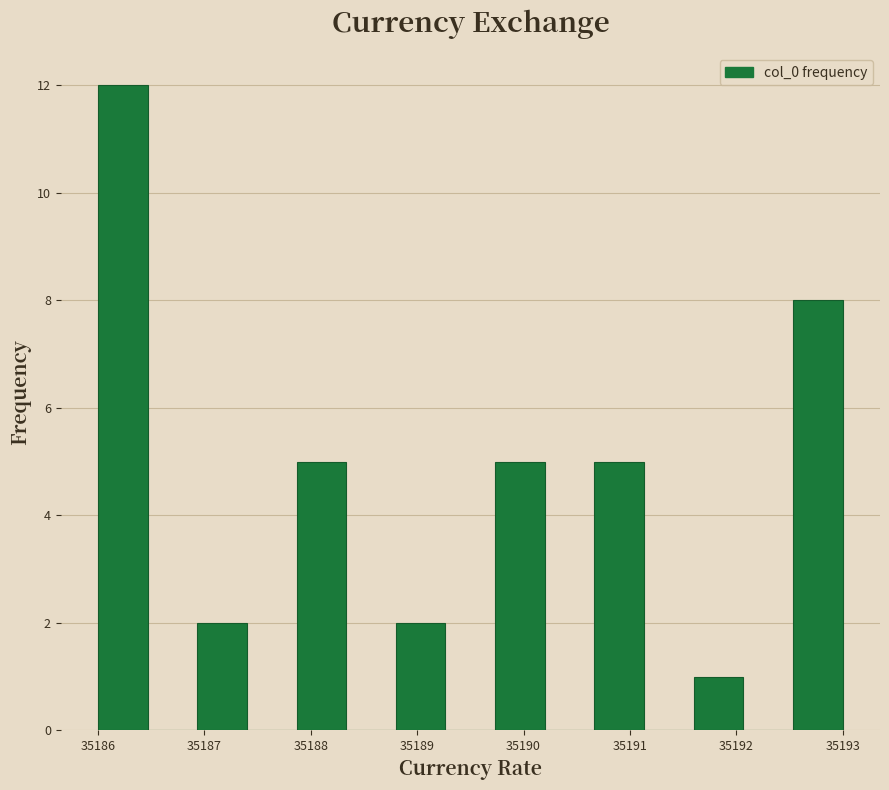

Over which range of the x-axis is the bar tallest?

35186.0 to 35186.5